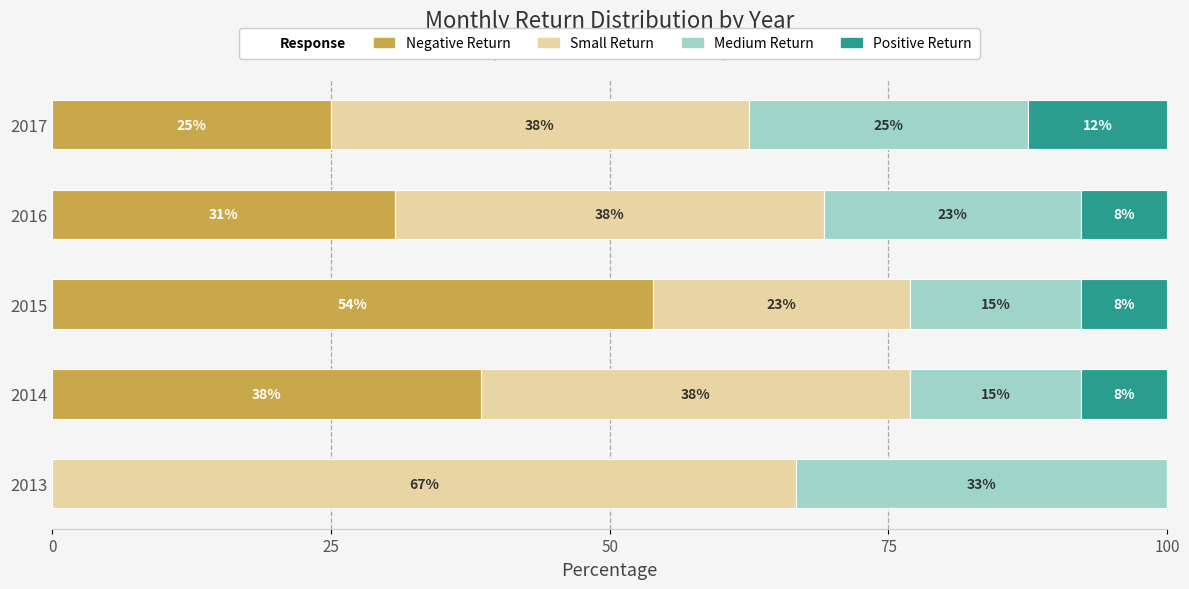

How many groups of bars are there?

5